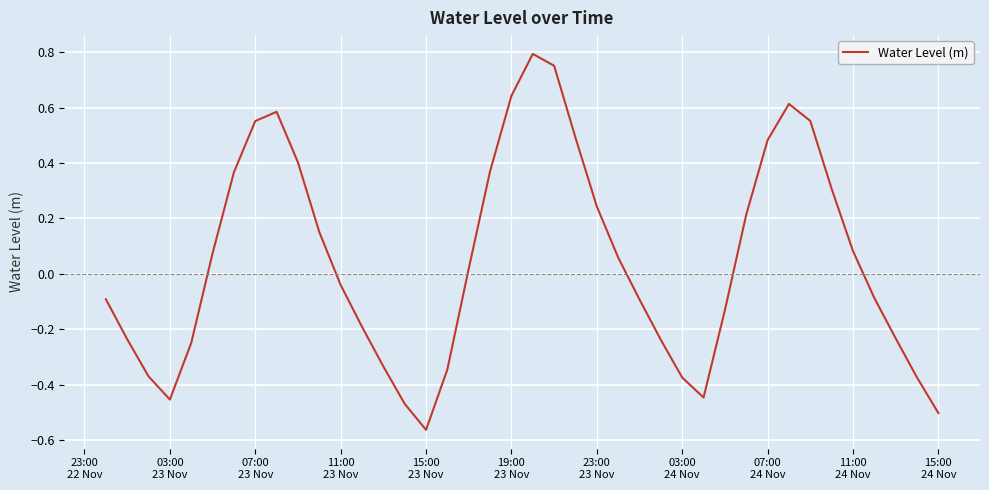

What is the difference between the maximum and minimum values?

1.4